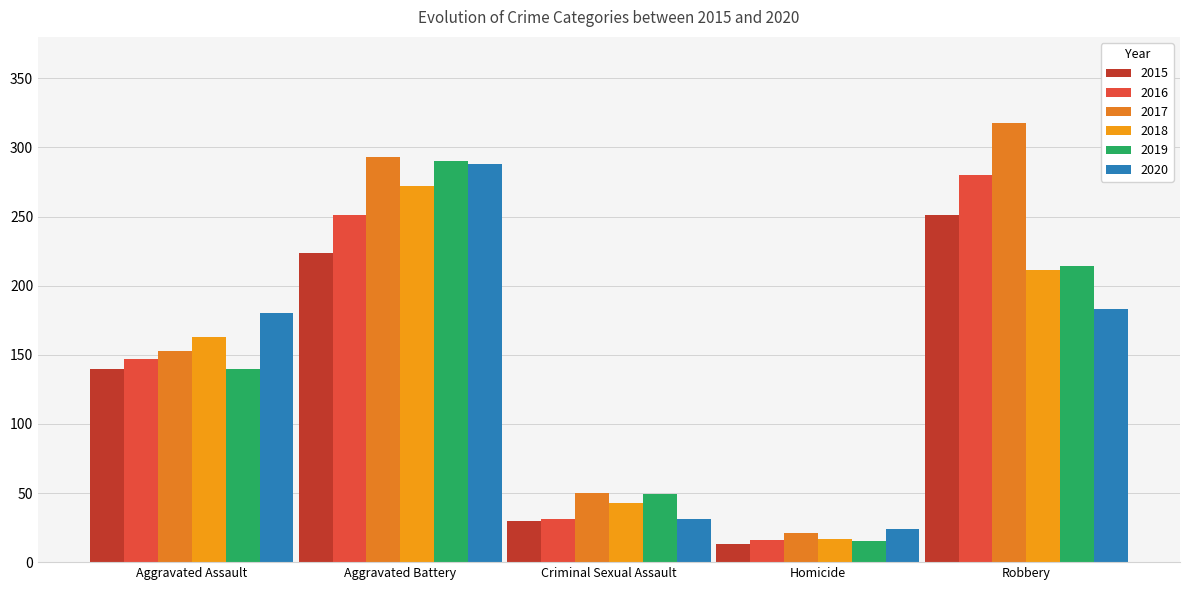

Which category has the lowest value in the 2020 series?

Homicide